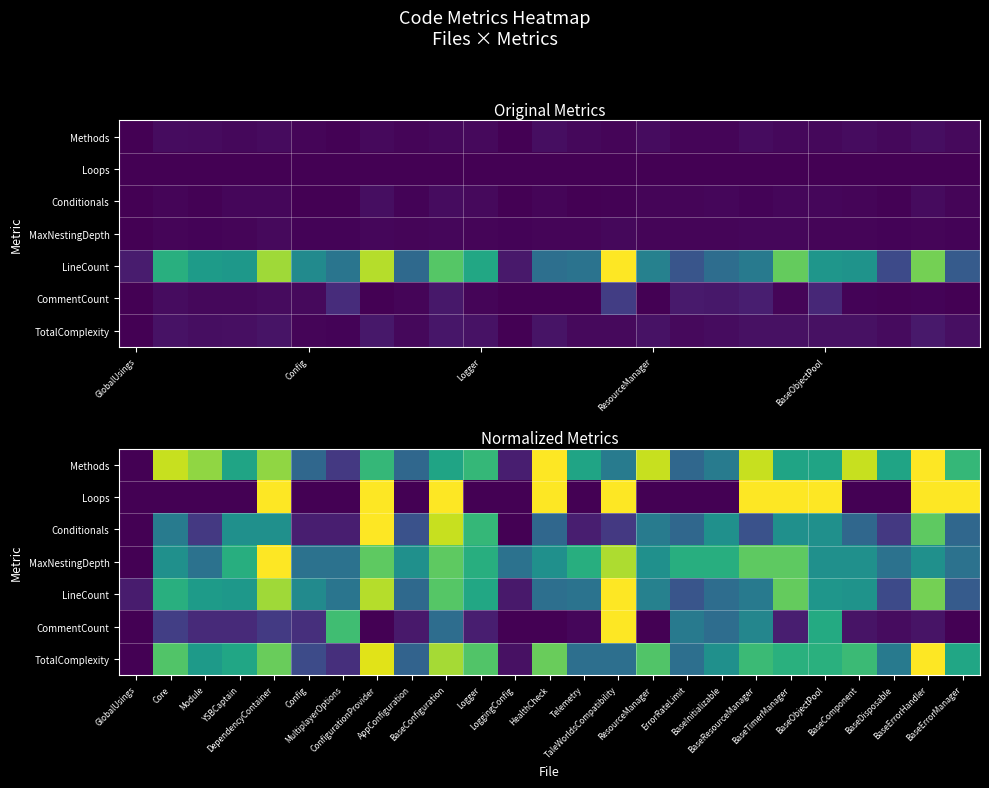

What is the total value across all series at Telemetry?

2.1